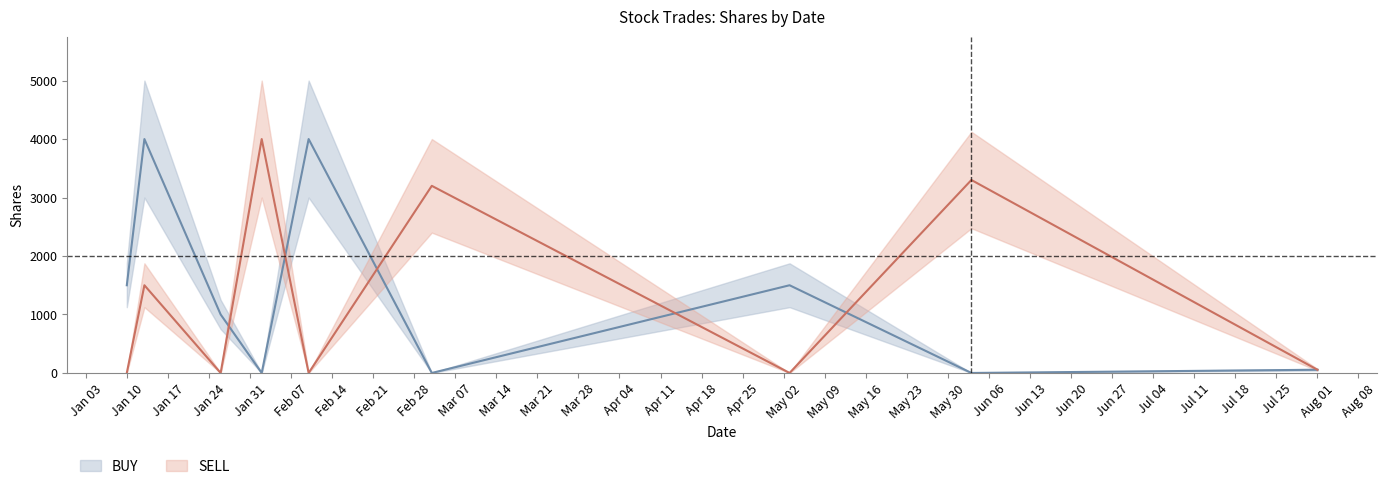

What is the sum of all BUY values?

12055